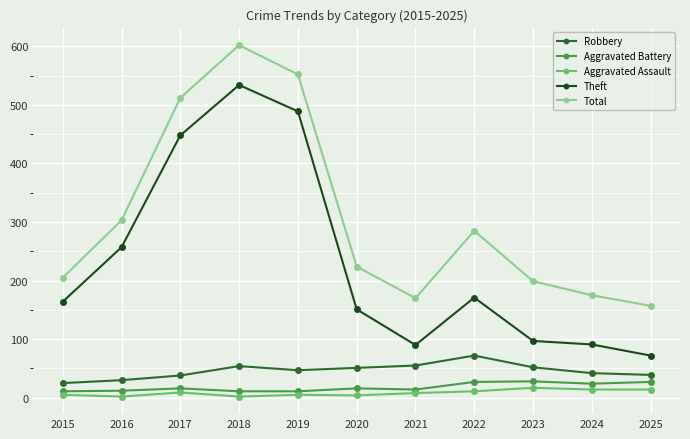

Which series has the widest spread of values?

Theft